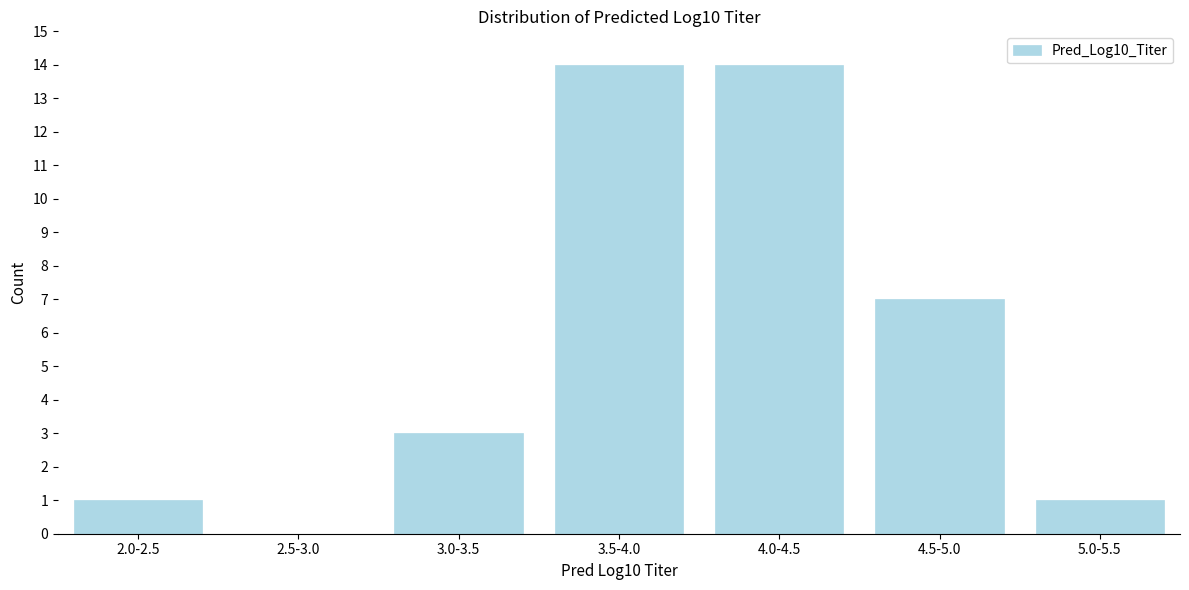

Reading right to left, list all the values displayed in this chart.

5.0-5.5=1	4.5-5.0=7	4.0-4.5=14	3.5-4.0=14	3.0-3.5=3	2.5-3.0=0	2.0-2.5=1